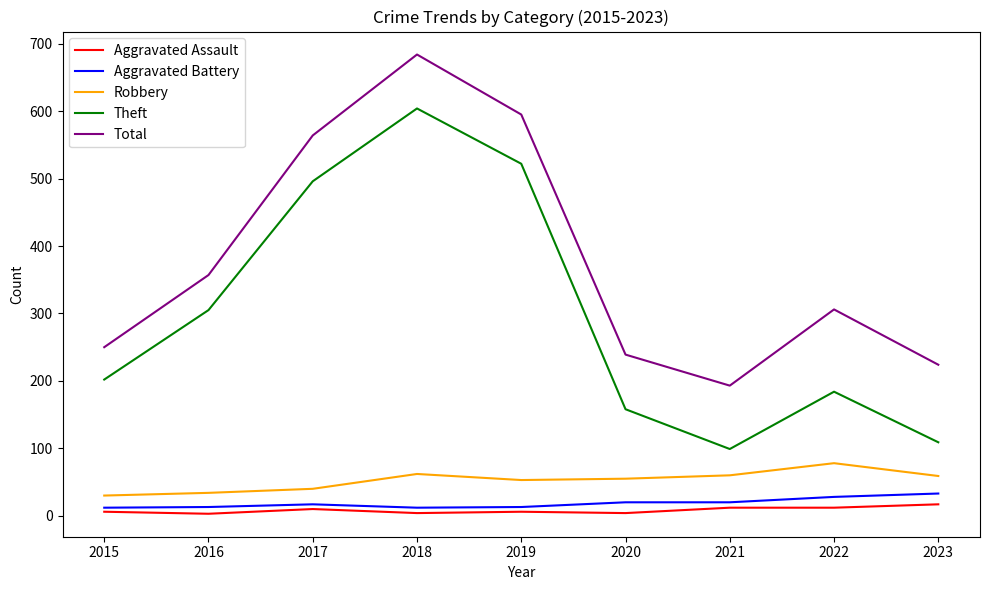

True or false: Total and Theft cross at least once.

False